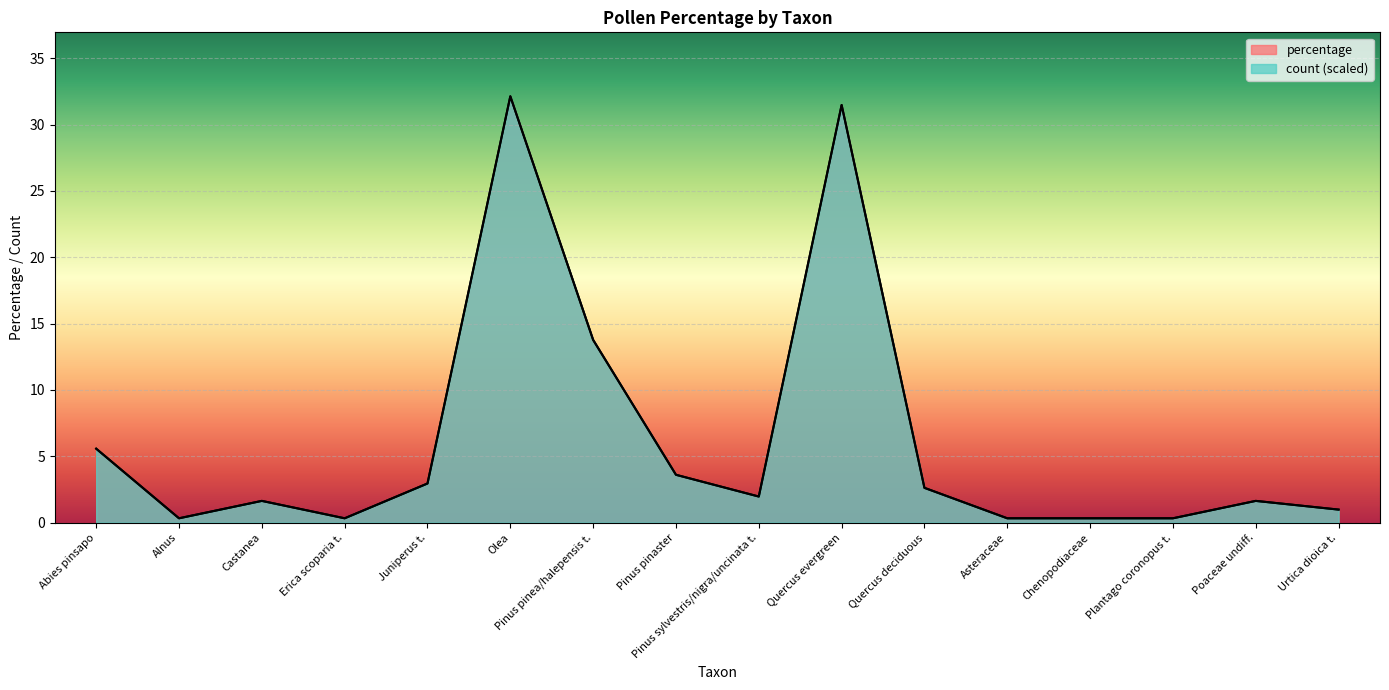

In count, how many points are lower than both neighbors (excluding endpoints)?

3